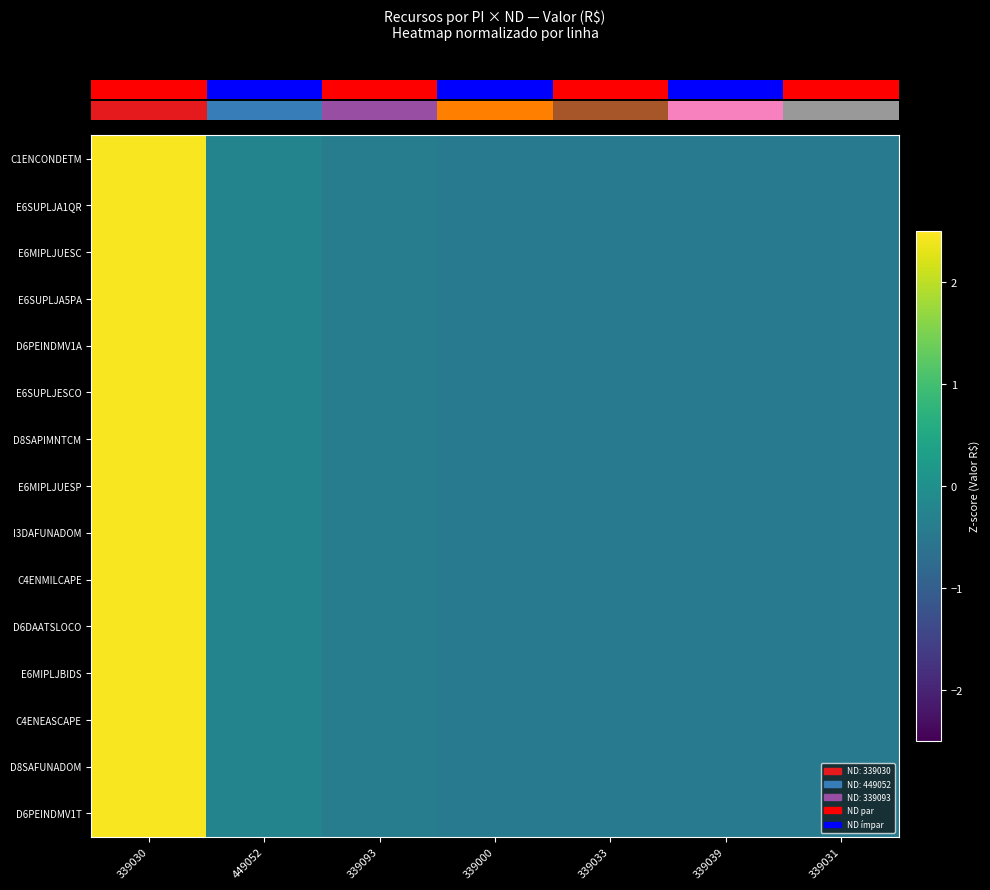

Between 339000 and 339030, which is larger?

339030